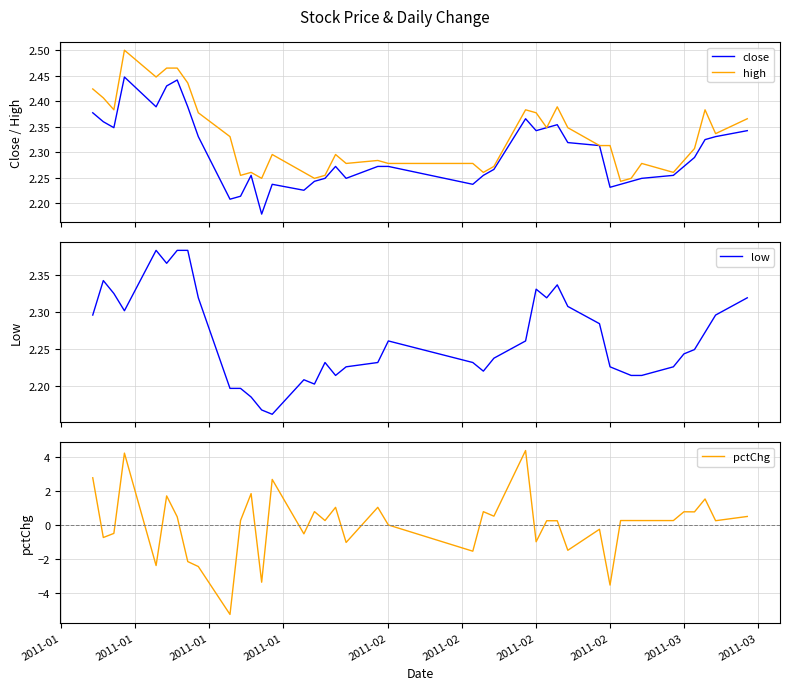

Reading left to right, extract all data points from this chart.

close: 2.4	2.4	2.3	2.4	2.4	2.4	2.4	2.4	2.3	2.2	2.2	2.3	2.2	2.2	2.2	2.2	2.2	2.3	2.2	2.3	2.3	2.2	2.3	2.3	2.4	2.3	2.3	2.4	2.3	2.3	2.2	2.2	2.2	2.2	2.3	2.3	2.3	2.3	2.3	2.3
high: 2.4	2.4	2.4	2.5	2.4	2.5	2.5	2.4	2.4	2.3	2.3	2.3	2.2	2.3	2.3	2.2	2.3	2.3	2.3	2.3	2.3	2.3	2.3	2.3	2.4	2.4	2.3	2.4	2.3	2.3	2.3	2.2	2.2	2.3	2.3	2.3	2.3	2.4	2.3	2.4
low: 2.3	2.3	2.3	2.3	2.4	2.4	2.4	2.4	2.3	2.2	2.2	2.2	2.2	2.2	2.2	2.2	2.2	2.2	2.2	2.2	2.3	2.2	2.2	2.2	2.3	2.3	2.3	2.3	2.3	2.3	2.2	2.2	2.2	2.2	2.2	2.2	2.2	2.3	2.3	2.3
pctChg: 2.8	-0.7	-0.5	4.2	-2.4	1.7	0.5	-2.2	-2.4	-5.3	0.3	1.8	-3.4	2.7	-0.5	0.8	0.3	1.0	-1.0	1.0	0.0	-1.5	0.8	0.5	4.4	-1.0	0.2	0.2	-1.5	-0.3	-3.5	0.3	0.3	0.3	0.3	0.8	0.8	1.5	0.3	0.5